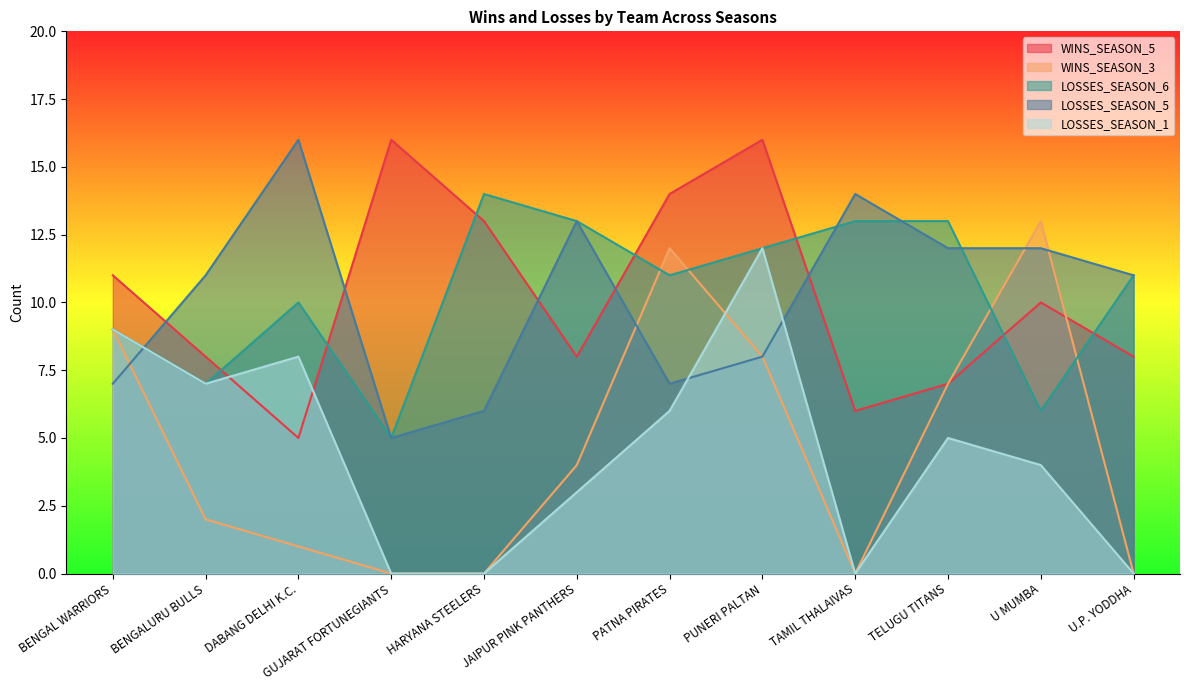

What value does the LOSSES_SEASON_5 series have at DABANG DELHI K.C., to the nearest 5?

15